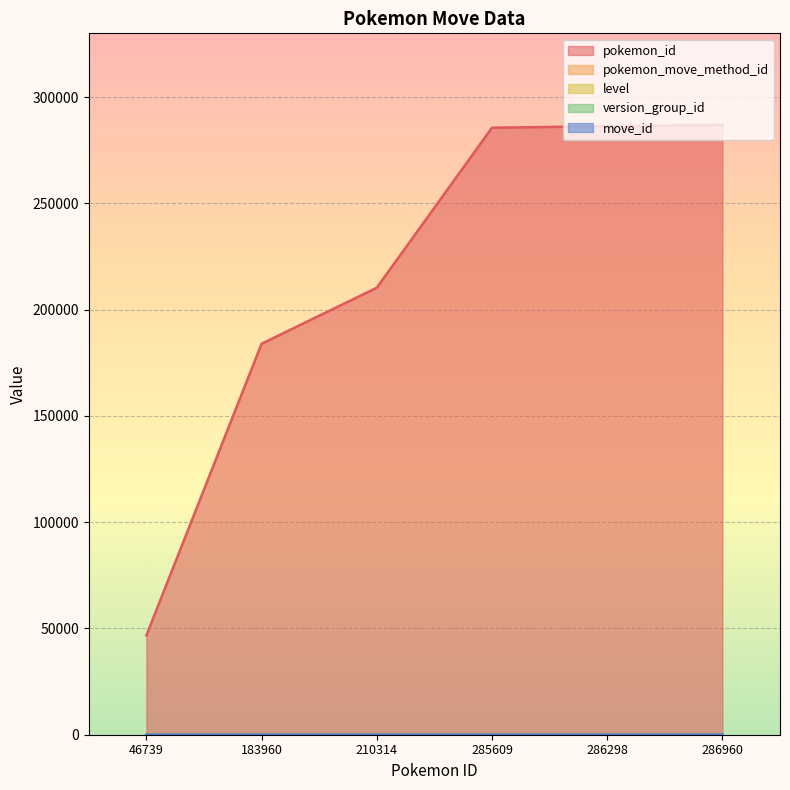

What is the value of the pokemon_move_method_id point at the 4th from the left?

1